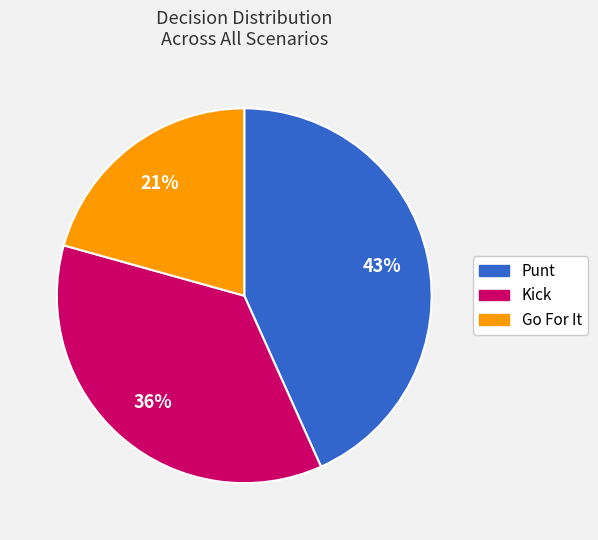

To the nearest percent, what is the difference between the Punt and Kick slice percentages?

7%